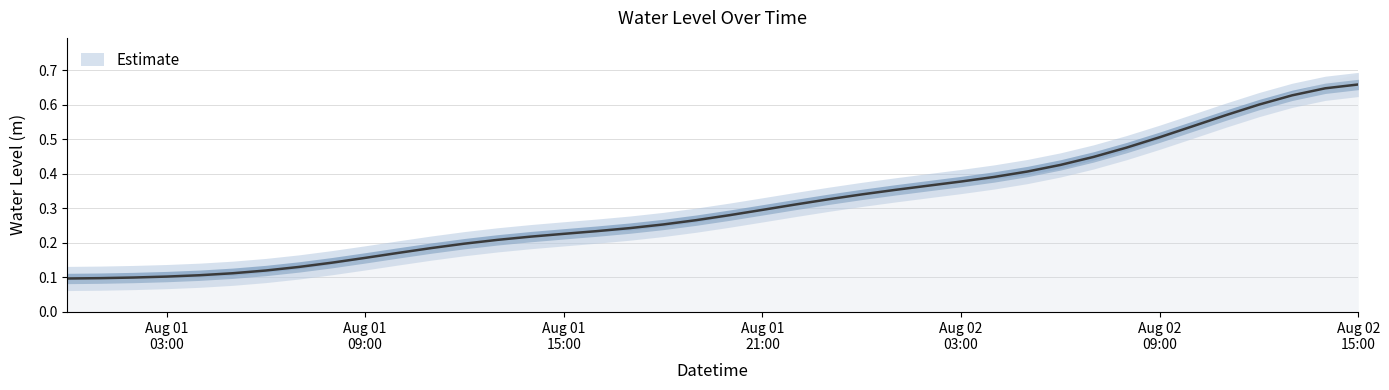

Rank the categories by value from lowest to highest.

2024-08-01 00:00:00, 2024-08-01 01:00:00, 2024-08-01 02:00:00, 2024-08-01 03:00:00, 2024-08-01 04:00:00, 2024-08-01 05:00:00, 2024-08-01 06:00:00, 2024-08-01 07:00:00, 2024-08-01 08:00:00, 2024-08-01 09:00:00, 2024-08-01 10:00:00, 2024-08-01 11:00:00, 2024-08-01 12:00:00, 2024-08-01 13:00:00, 2024-08-01 14:00:00, 2024-08-01 15:00:00, 2024-08-01 16:00:00, 2024-08-01 17:00:00, 2024-08-01 18:00:00, 2024-08-01 19:00:00, 2024-08-01 20:00:00, 2024-08-01 21:00:00, 2024-08-01 22:00:00, 2024-08-01 23:00:00, 2024-08-02 00:00:00, 2024-08-02 01:00:00, 2024-08-02 02:00:00, 2024-08-02 03:00:00, 2024-08-02 04:00:00, 2024-08-02 05:00:00, 2024-08-02 06:00:00, 2024-08-02 07:00:00, 2024-08-02 08:00:00, 2024-08-02 09:00:00, 2024-08-02 10:00:00, 2024-08-02 11:00:00, 2024-08-02 12:00:00, 2024-08-02 13:00:00, 2024-08-02 14:00:00, 2024-08-02 15:00:00